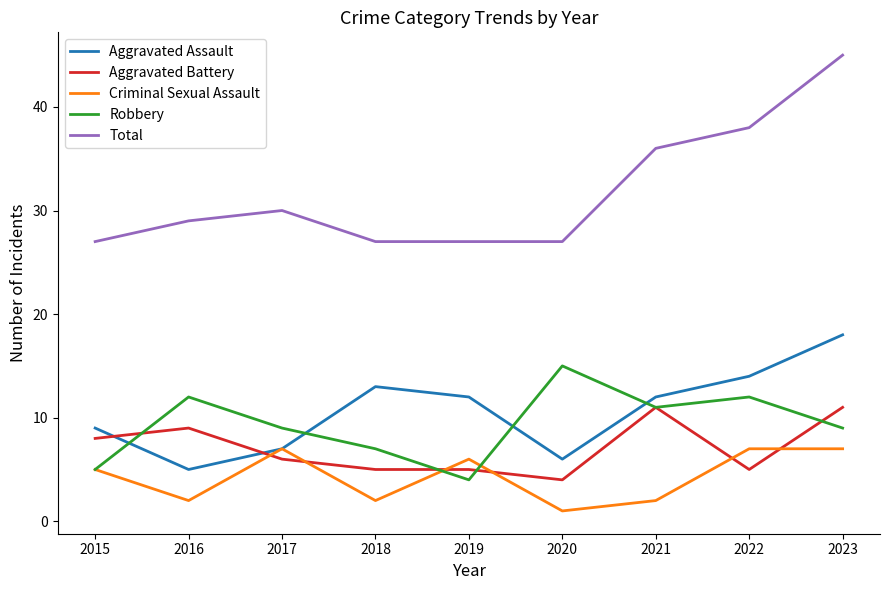

List the series in order of their peak value, highest first.

Total, Aggravated Assault, Robbery, Aggravated Battery, Criminal Sexual Assault